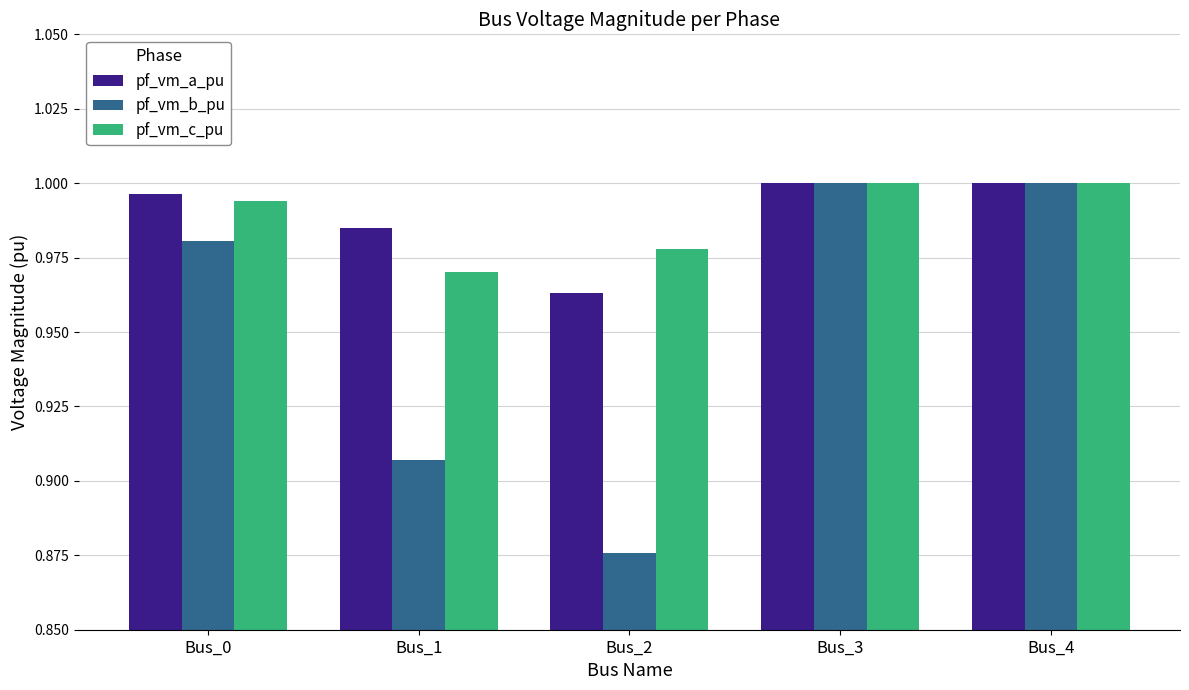

At which category does the chart reach its minimum across all series?

Bus_2